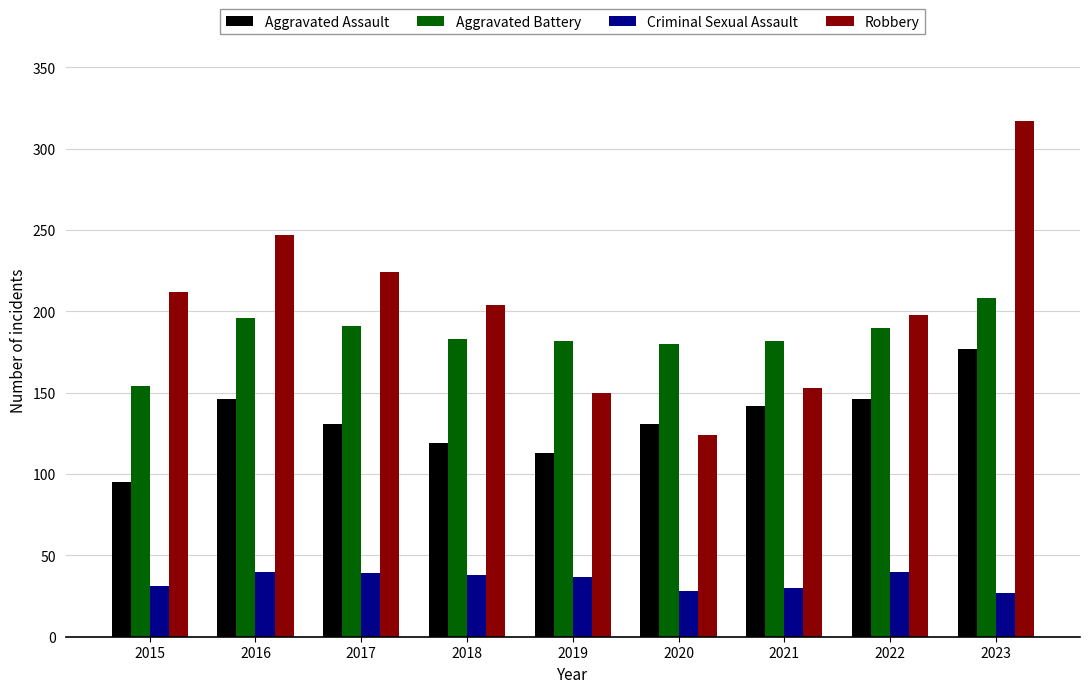

List the series in order of their peak value, highest first.

Robbery, Aggravated Battery, Aggravated Assault, Criminal Sexual Assault